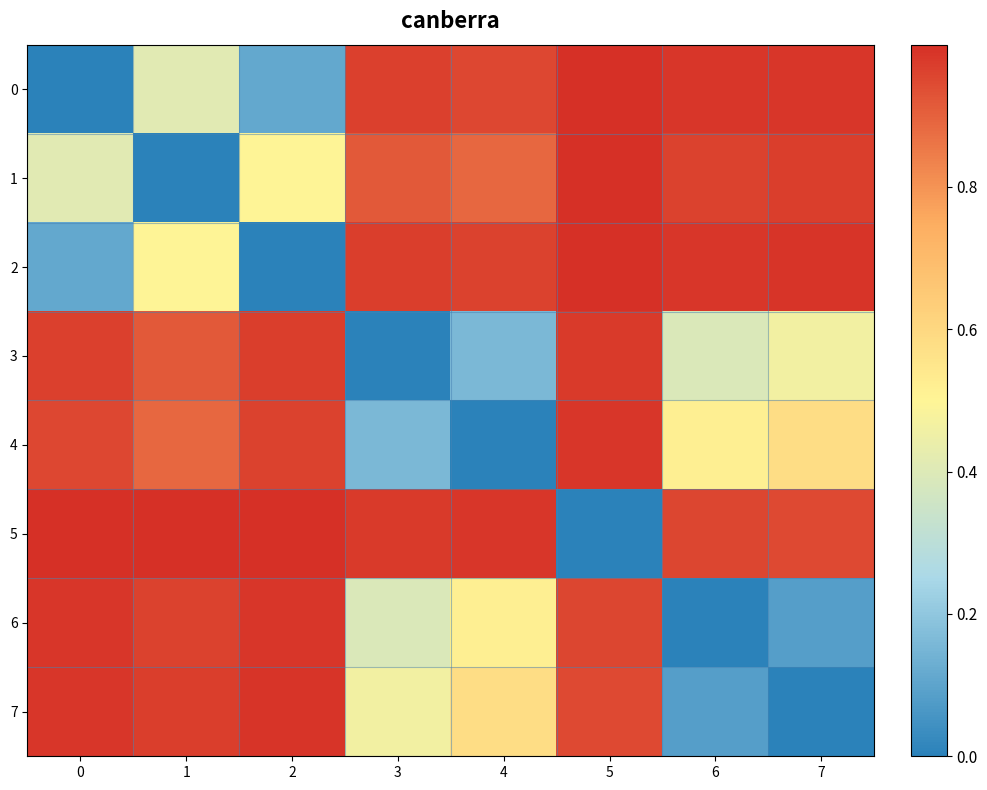

Which series has the largest range (max minus min)?

2